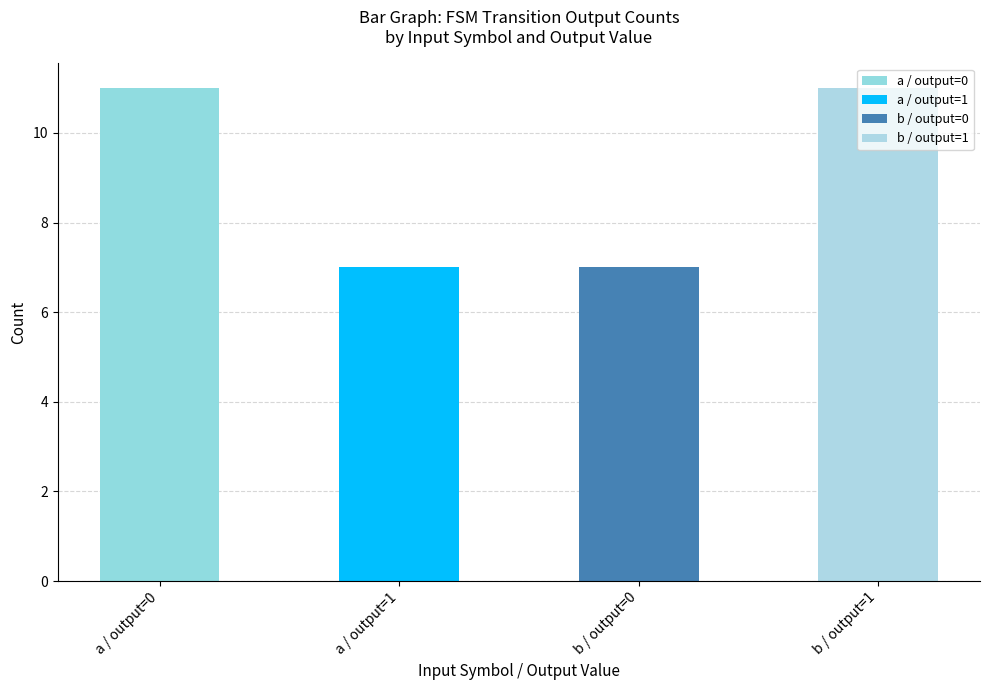

What position from the right is a / output=0?

4